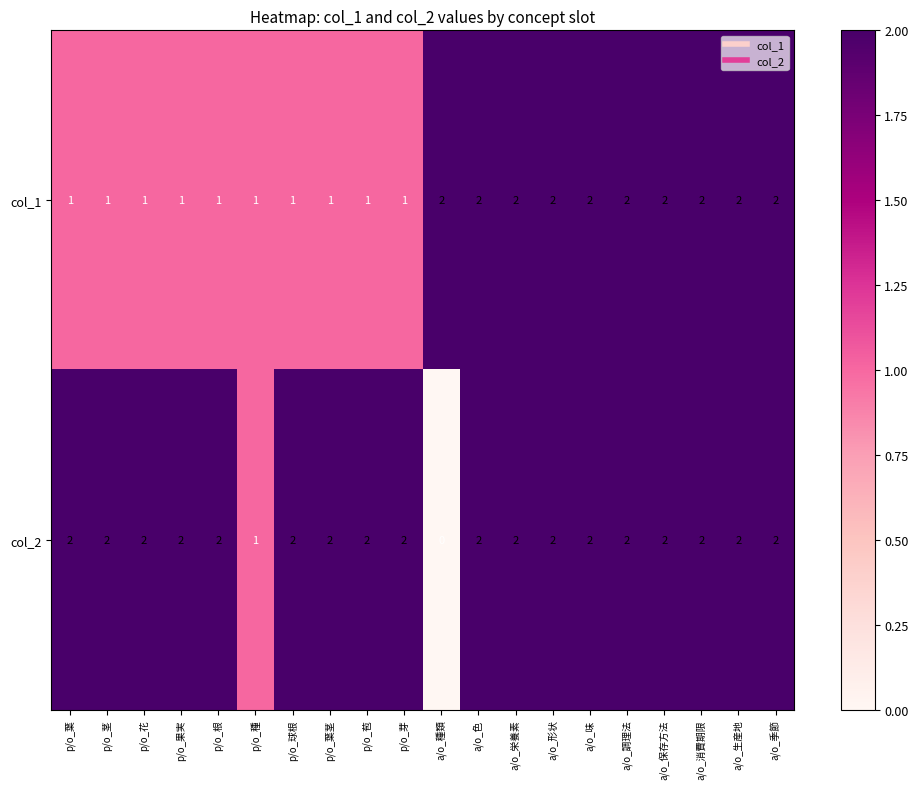

Which series has the largest total across all categories?

col_2